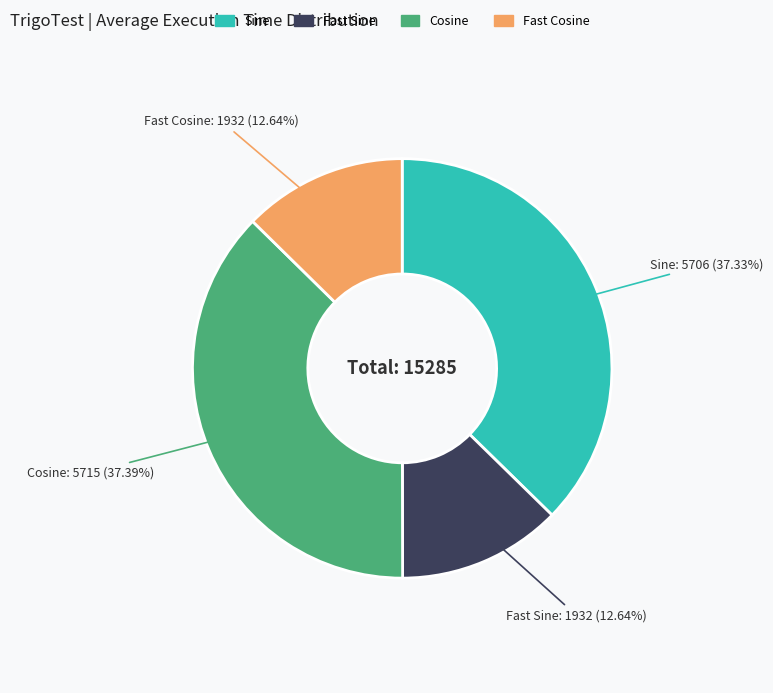

Is there any slice that represents more than half of the pie?

No